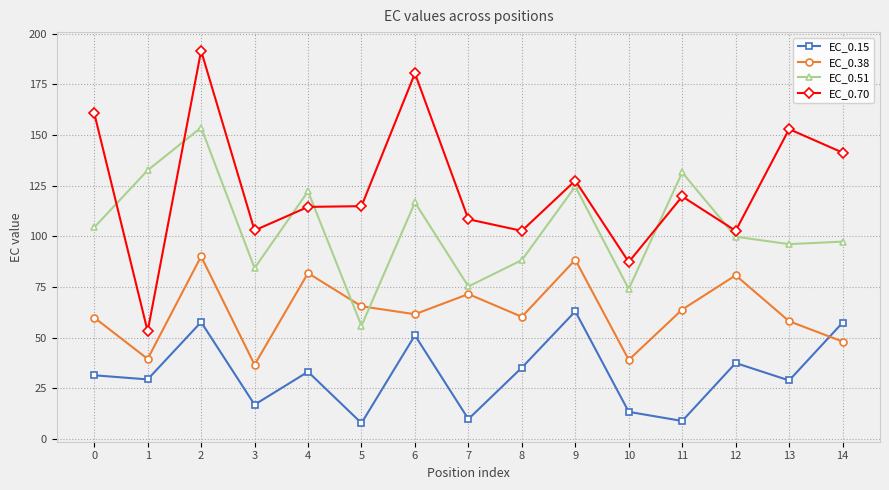

Between which two adjacent categories do EC_0.38 and EC_0.15 first intersect?

13 and 14